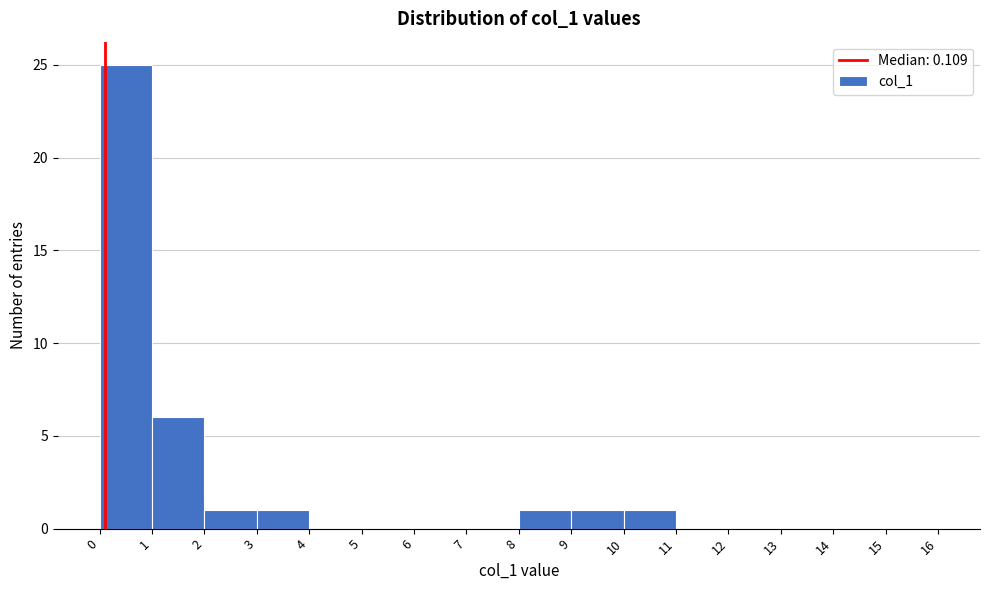

How tall is the bar that spans 8 to 9 on the x-axis? The values are not printed on the chart, so give them approximately, as read against the axis.

1